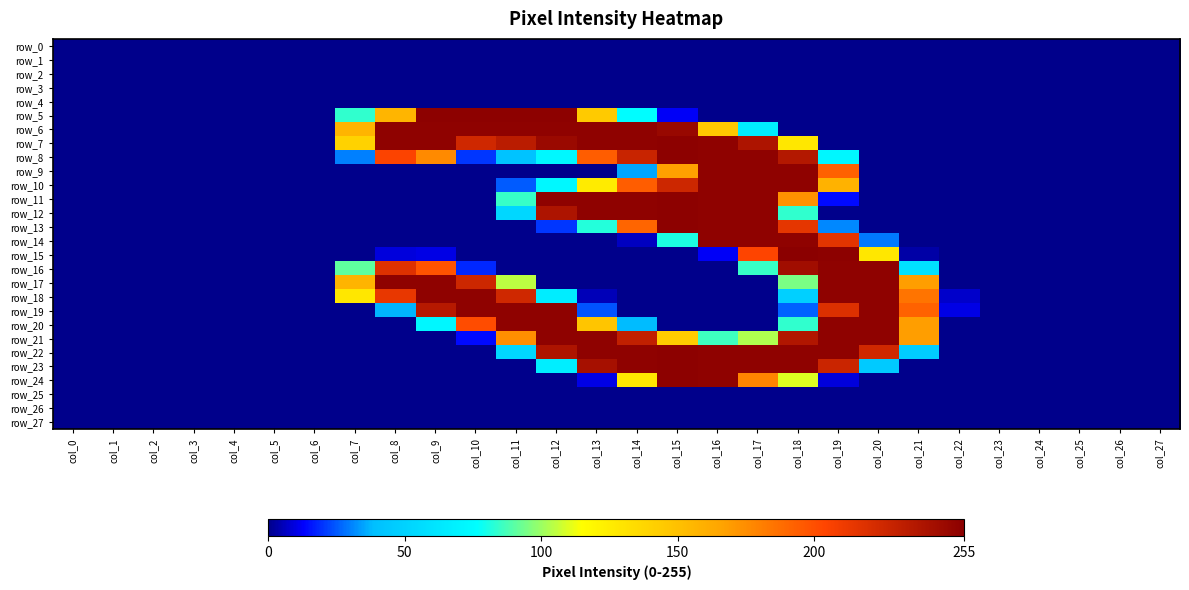

Rank the series by their maximum value, from lowest to highest.

row_0, row_1, row_2, row_3, row_4, row_25, row_26, row_27, row_6, row_9, row_10, row_14, row_16, row_17, row_18, row_19, row_20, row_21, row_5, row_7, row_8, row_11, row_12, row_13, row_22, row_23, row_24, row_15